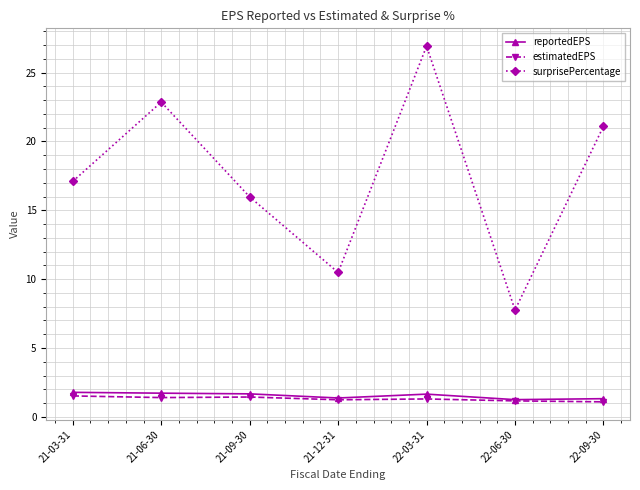

Which category has the highest value across all series?

22-03-31